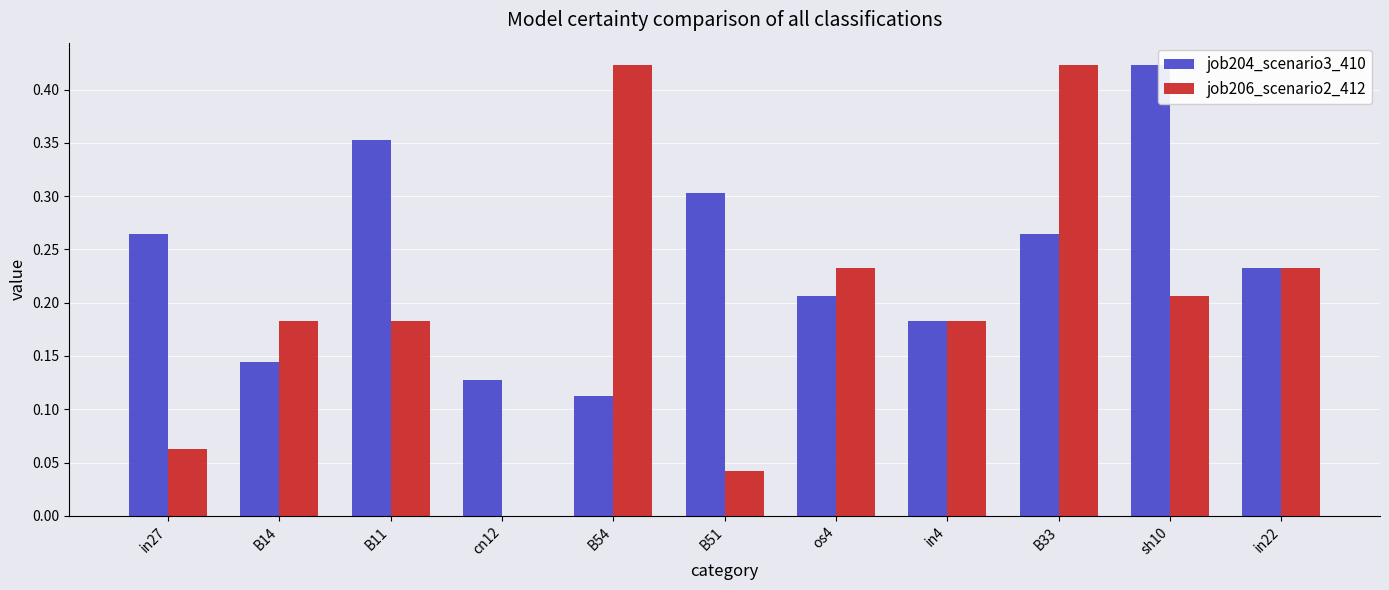

Does the chart contain stacked bars?

No